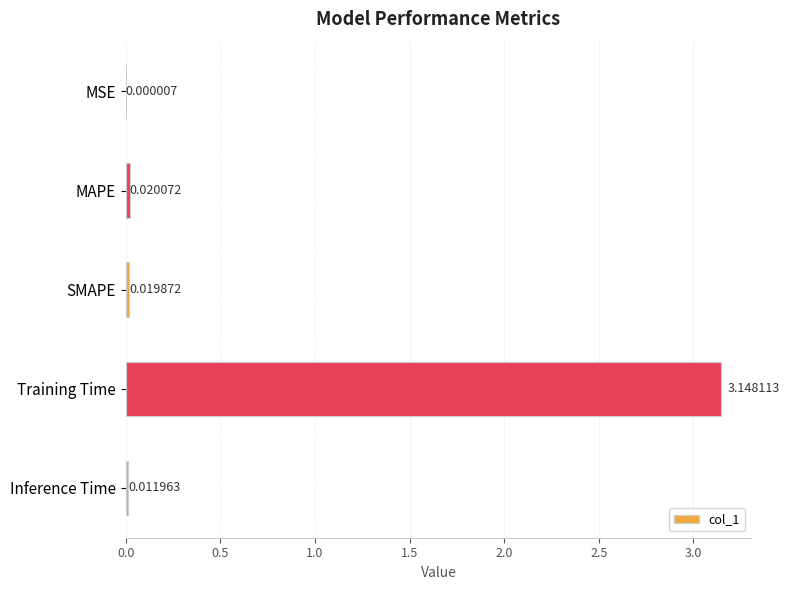

Where is the data nearest to the value 1?

MAPE